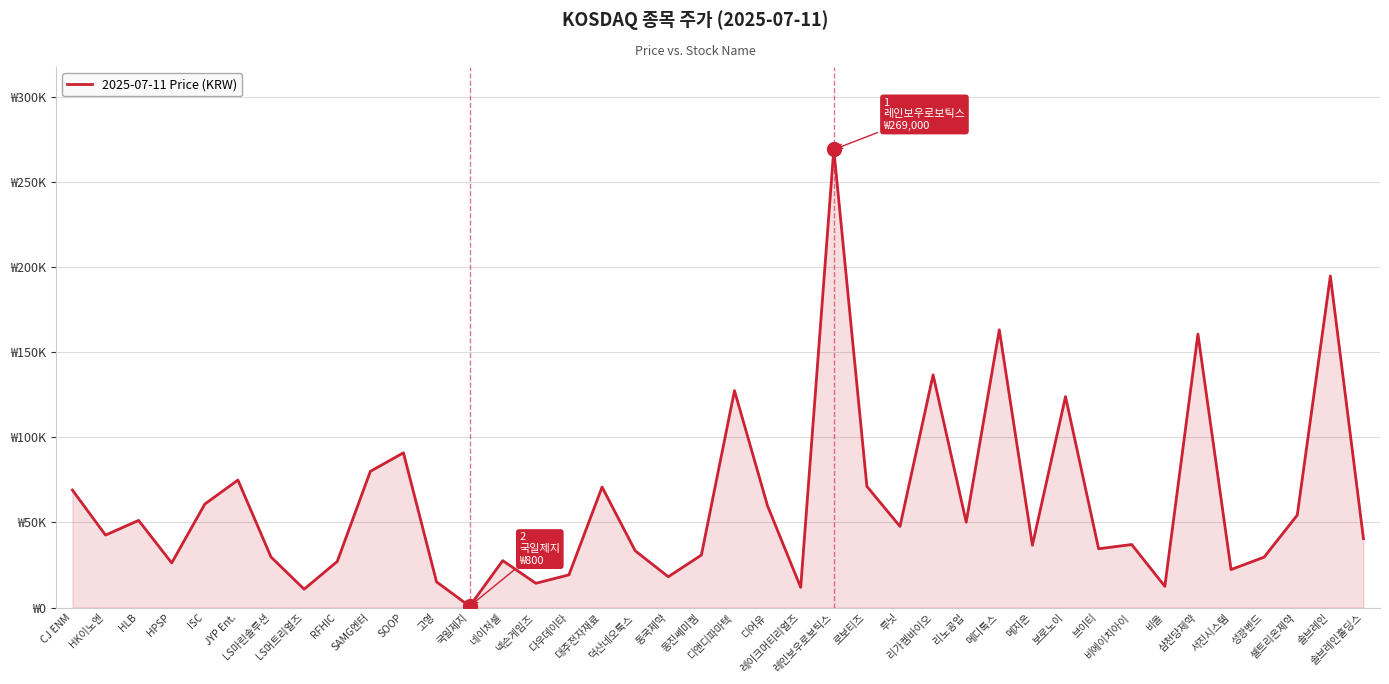

What is the change in value from 메지온 to 브이티?

-2100